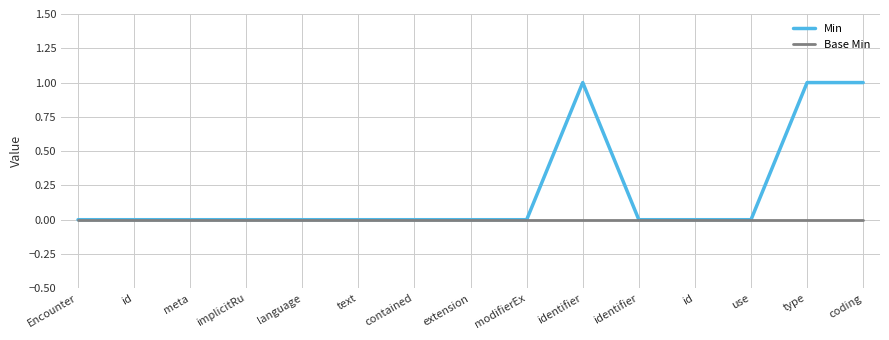

At which label is Base Min closest to 0?

Encounter